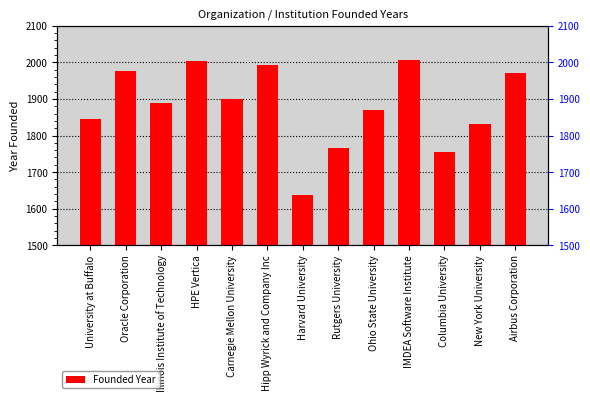

At which label is the value closest to 1821?

New York University